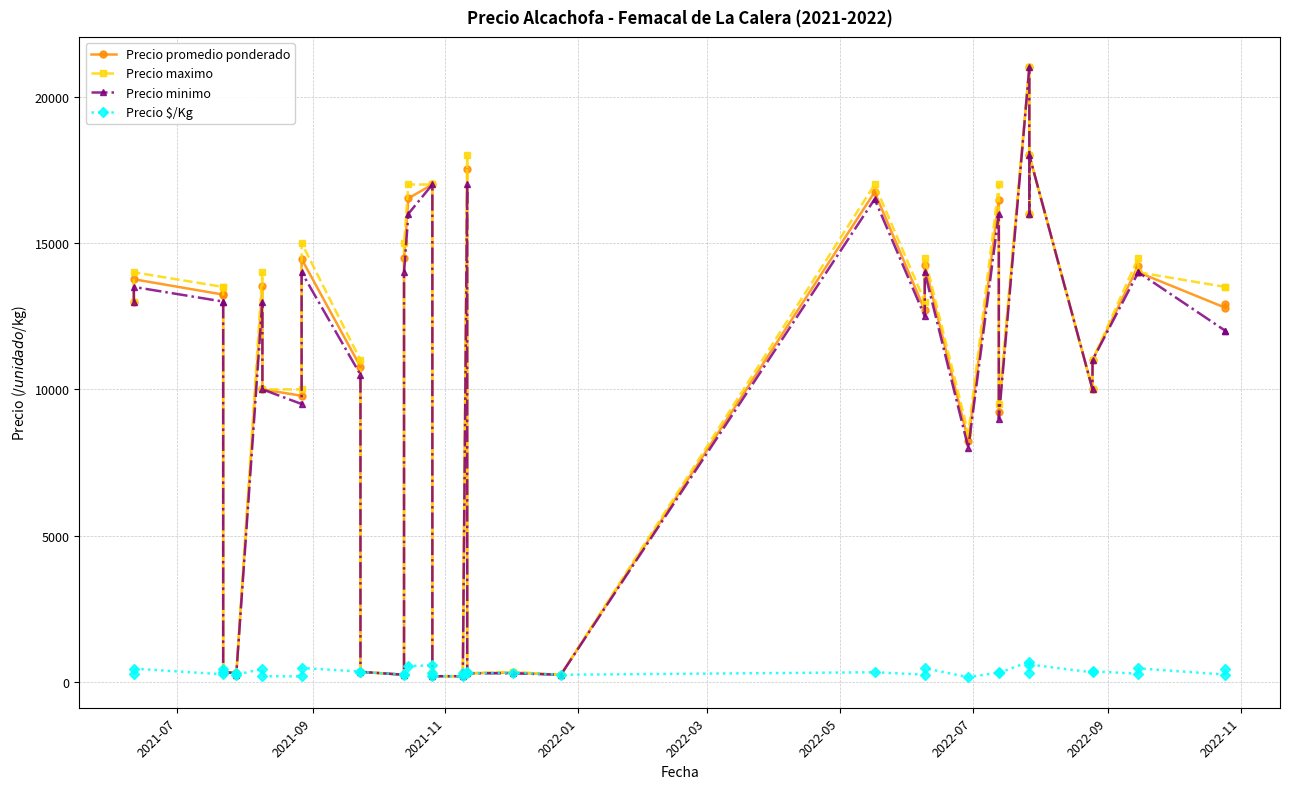

Count the number of categories in the chart.

40